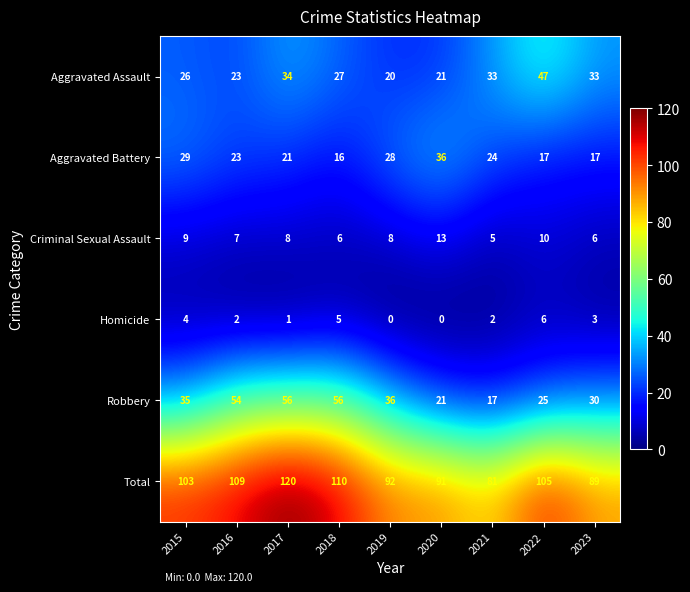

Read the Criminal Sexual Assault value at 2016.

7